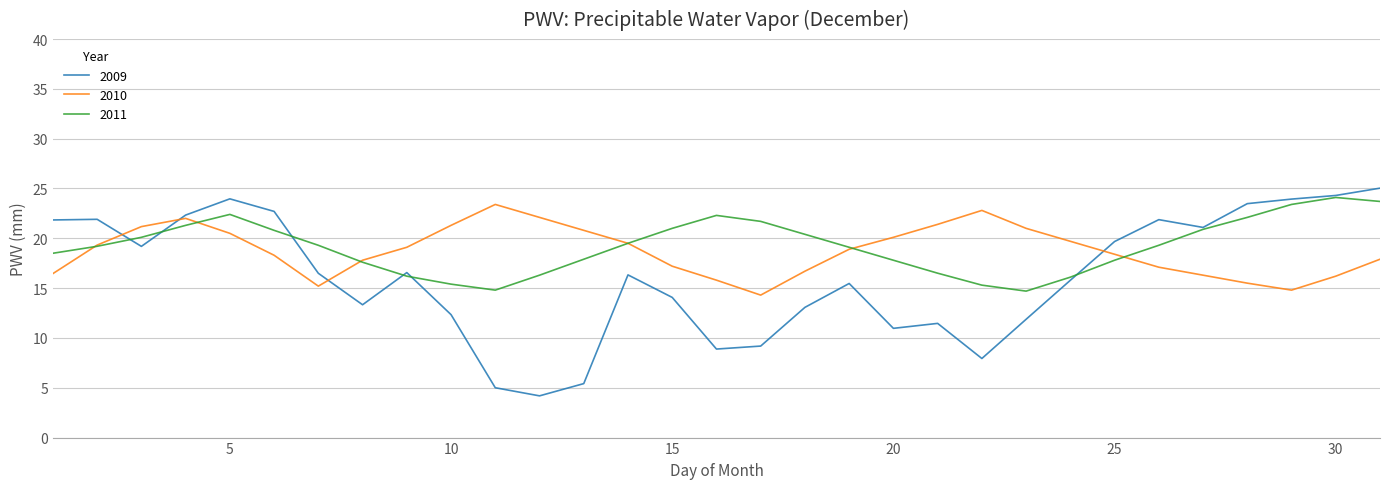

Which series has the largest range (max minus min)?

2009